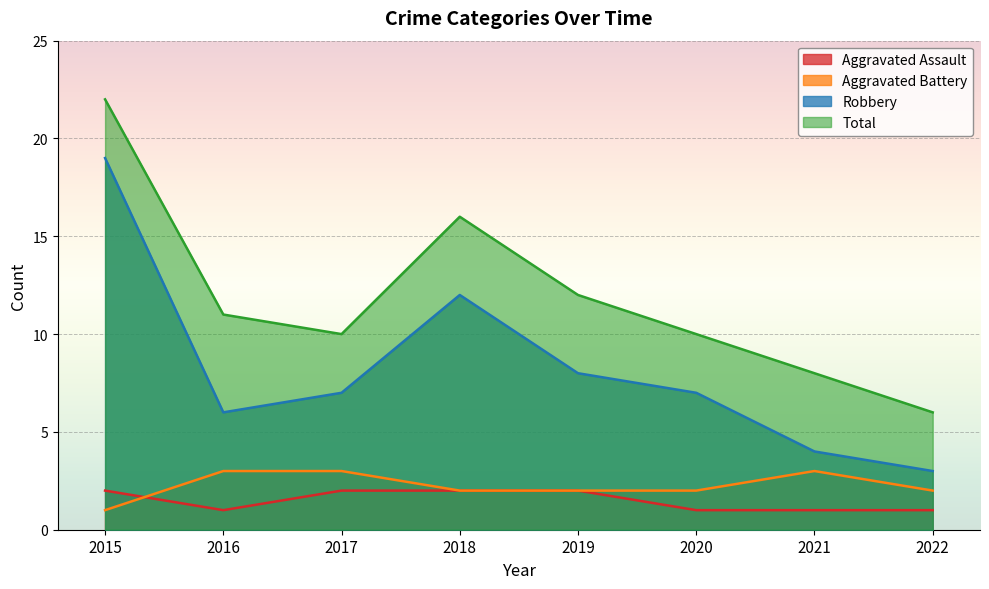

What value does the Aggravated Battery series have at 2022?

2